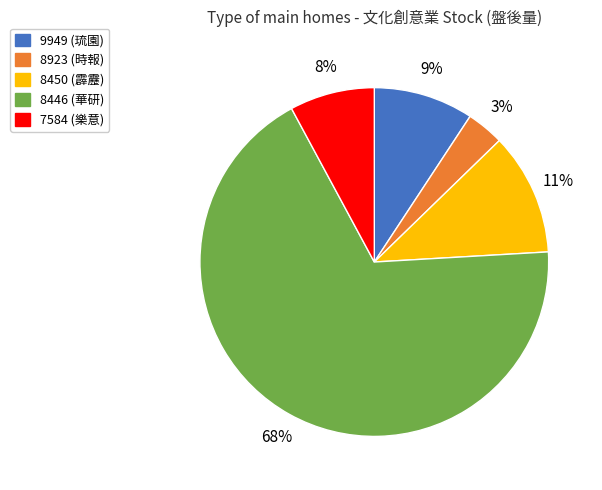

Is the sum of 8446 (華研) and 7584 (樂意) greater than half?

Yes